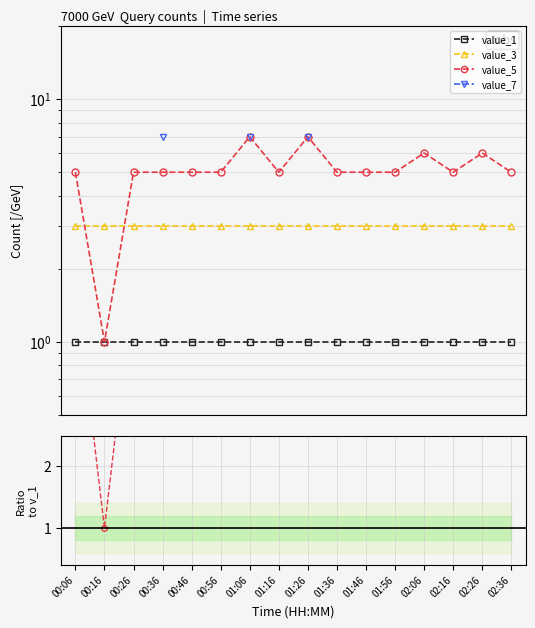

True or false: value_3 and value_7 intersect in this chart.

False